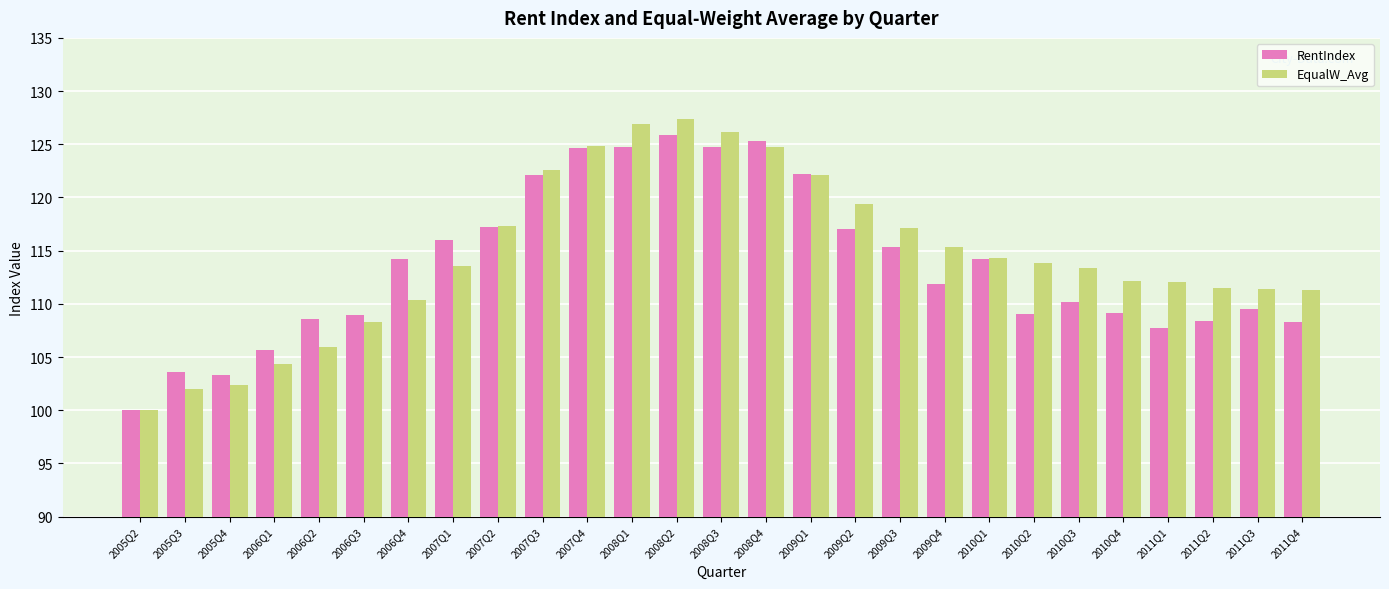

At which category is the sum across all series the highest?

2008Q2